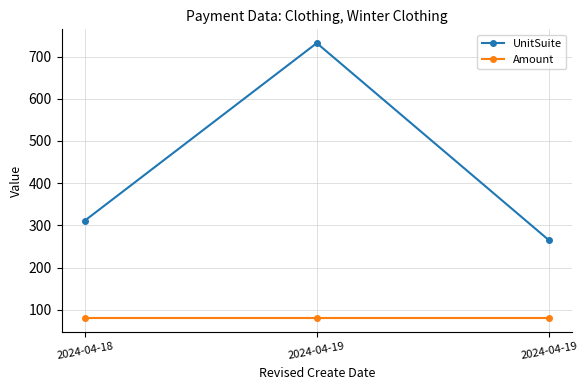

How many categories are shown in the chart?

3